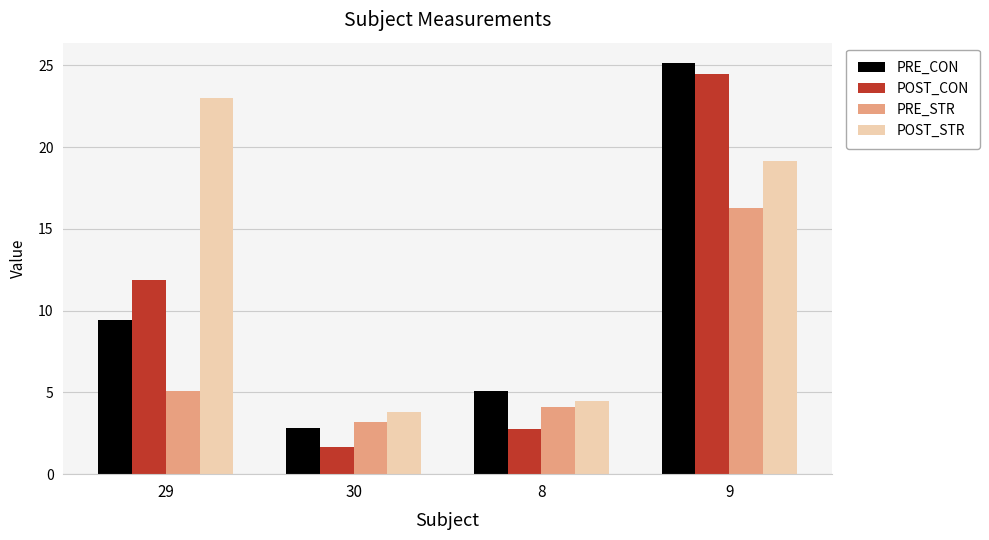

What is the average value of the POST_STR series?

12.6